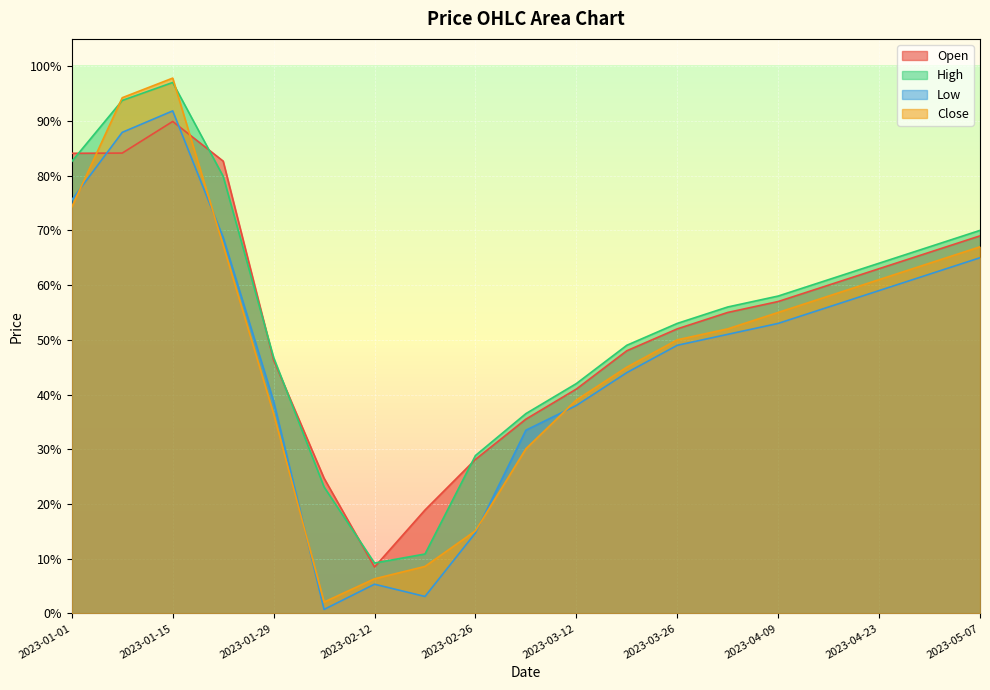

True or false: High and Low intersect in this chart.

False